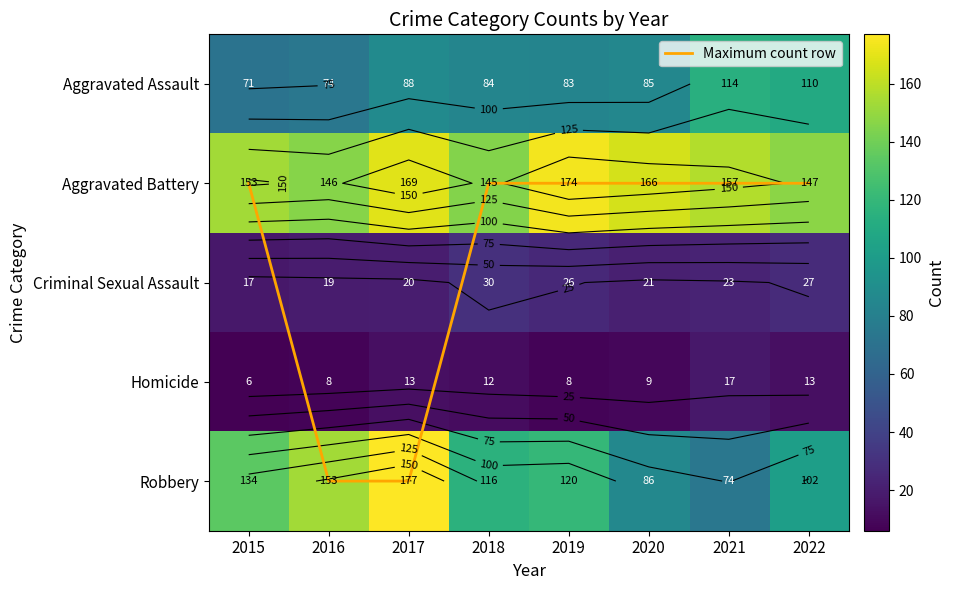

Which has a higher value, 2018 or 2017?

2017